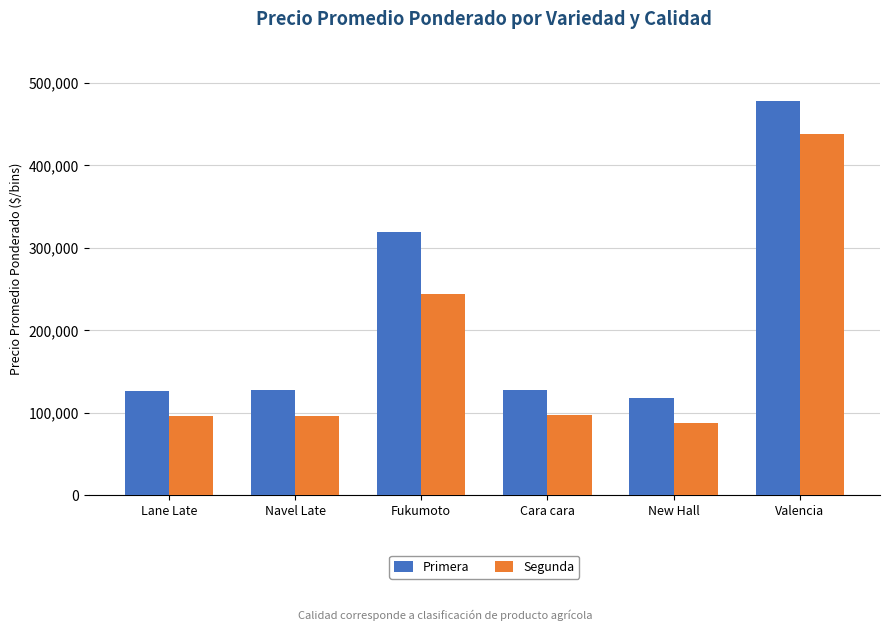

What is the total value across all series at Lane Late?

222083